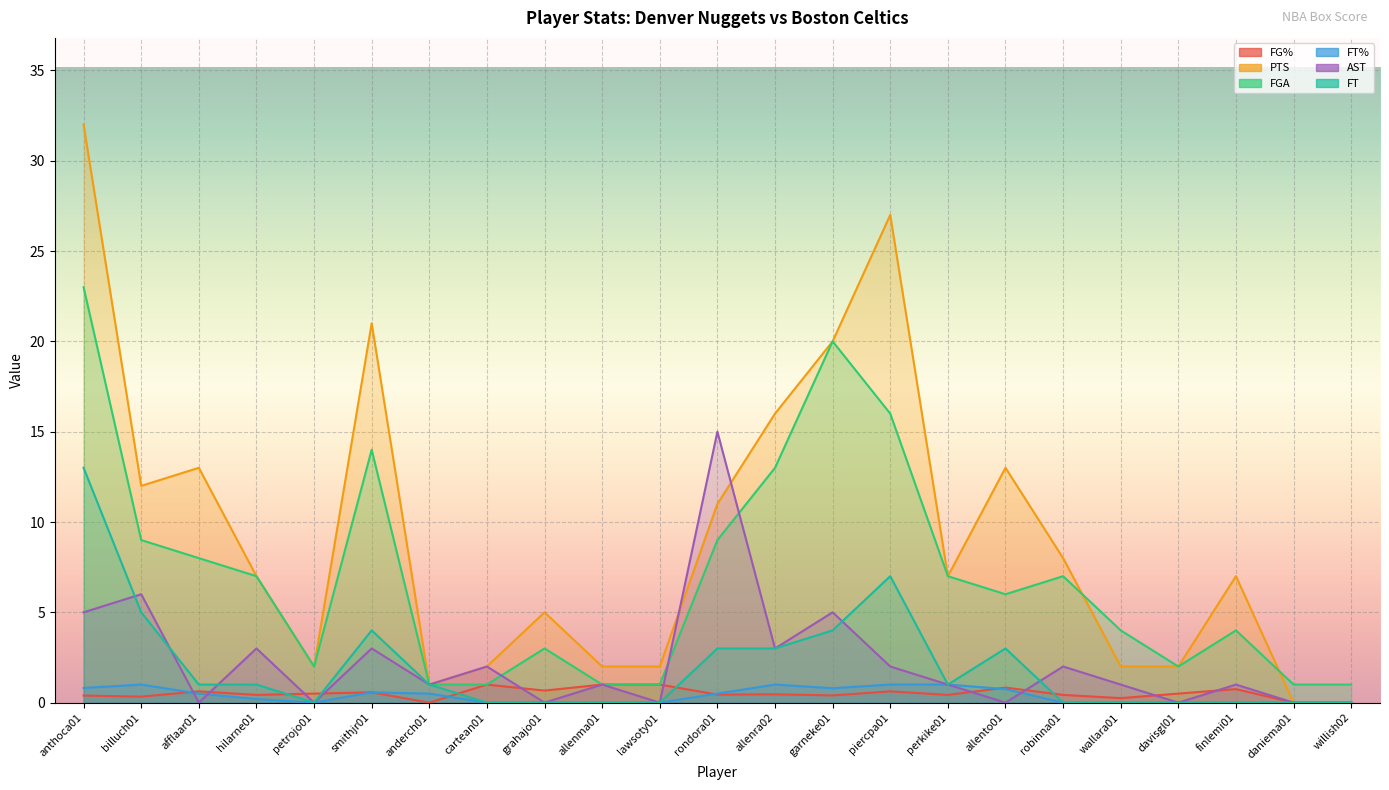

Read the AST value at allenra02.

3.0